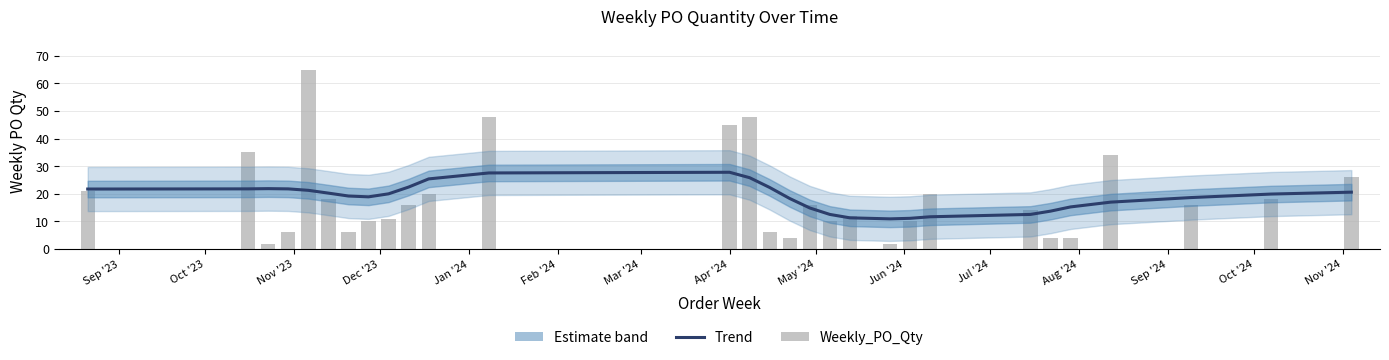

What is the difference between the highest and lowest values at Aug '24?

20.4